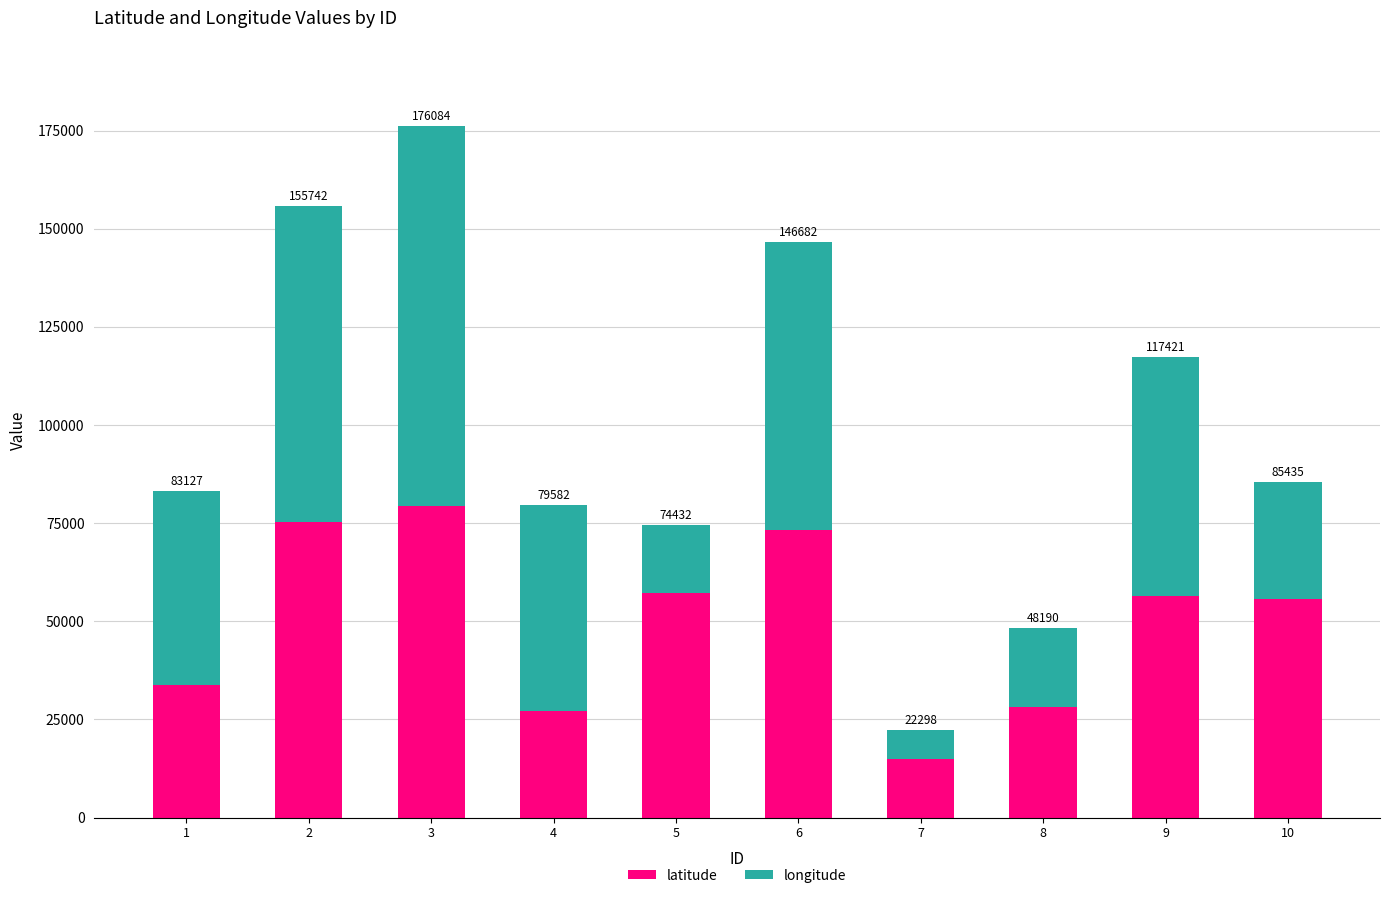

The value of latitude at 6 is 125065. True or false?

False